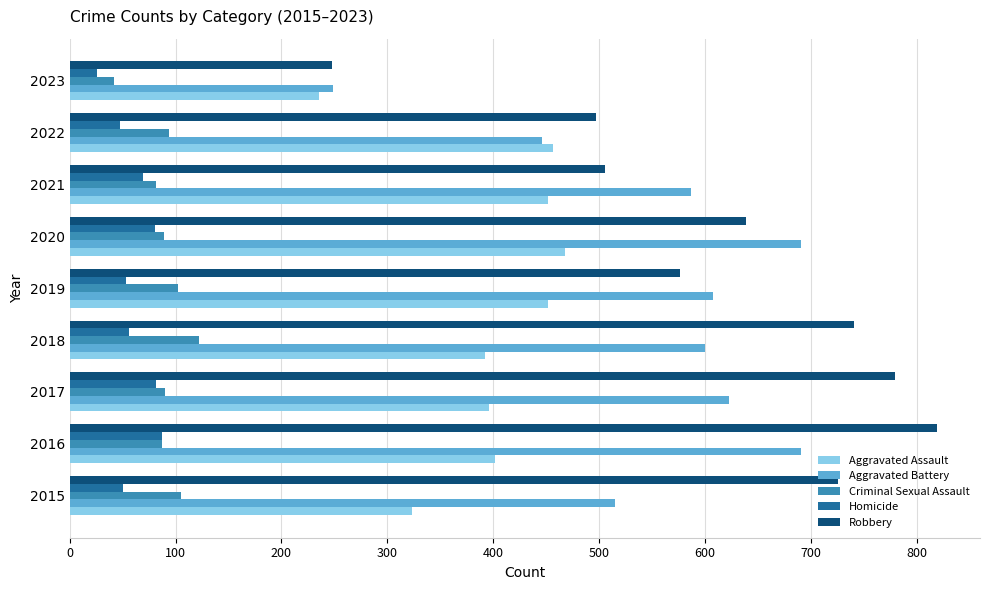

What is the spread (max minus min) of values at 2020?

610